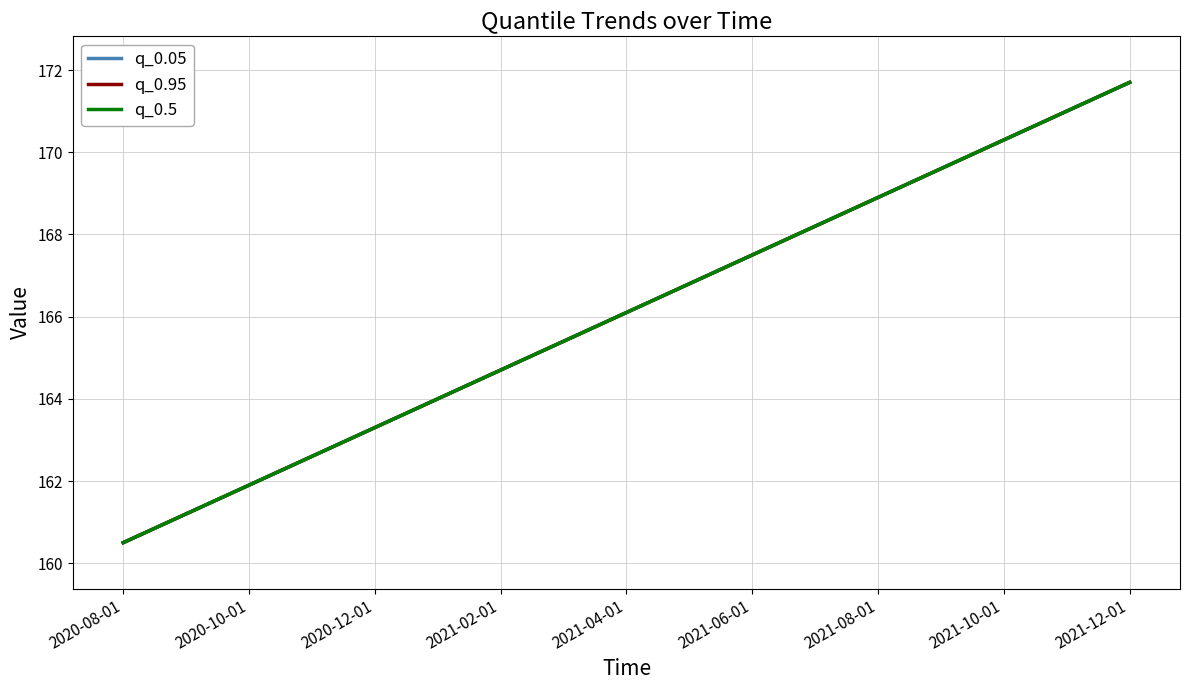

What are all the series names shown in the legend?

q_0.05, q_0.95, q_0.5